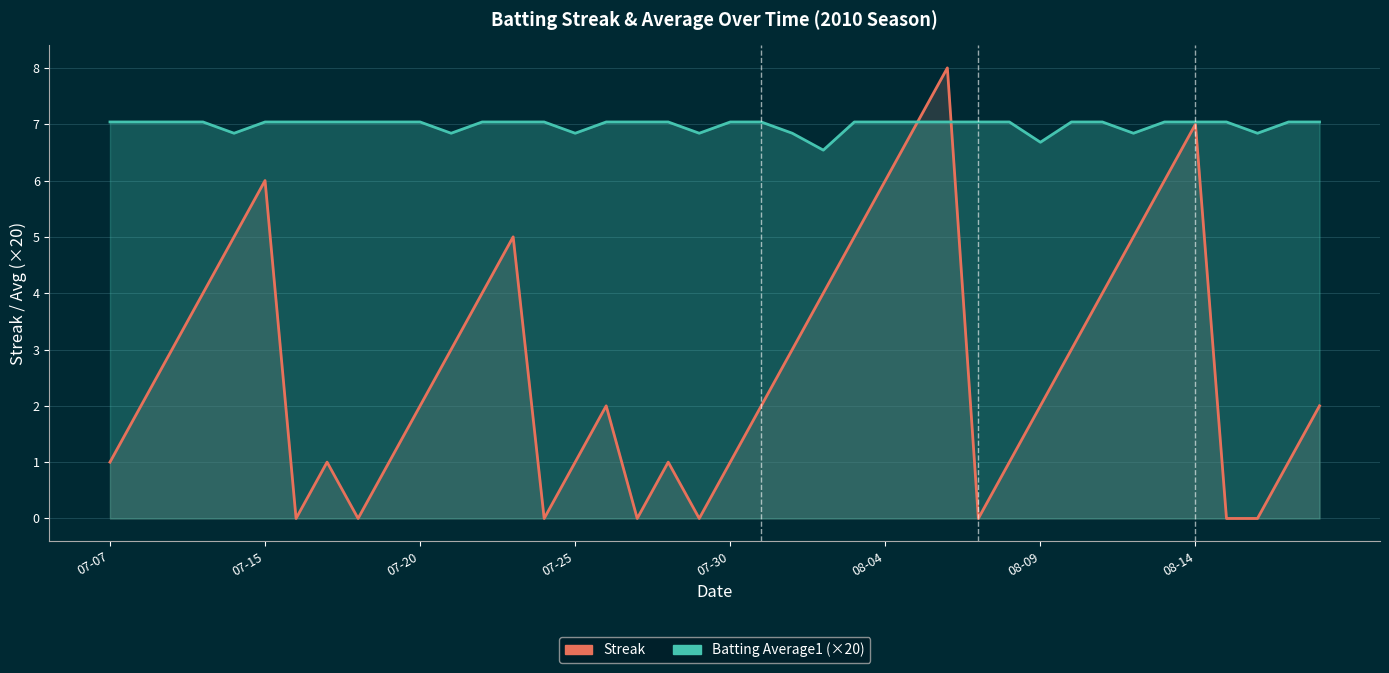

Which series ends up on top after the final intersection of Batting Average1 (×20) and Streak?

Batting Average1 (×20)